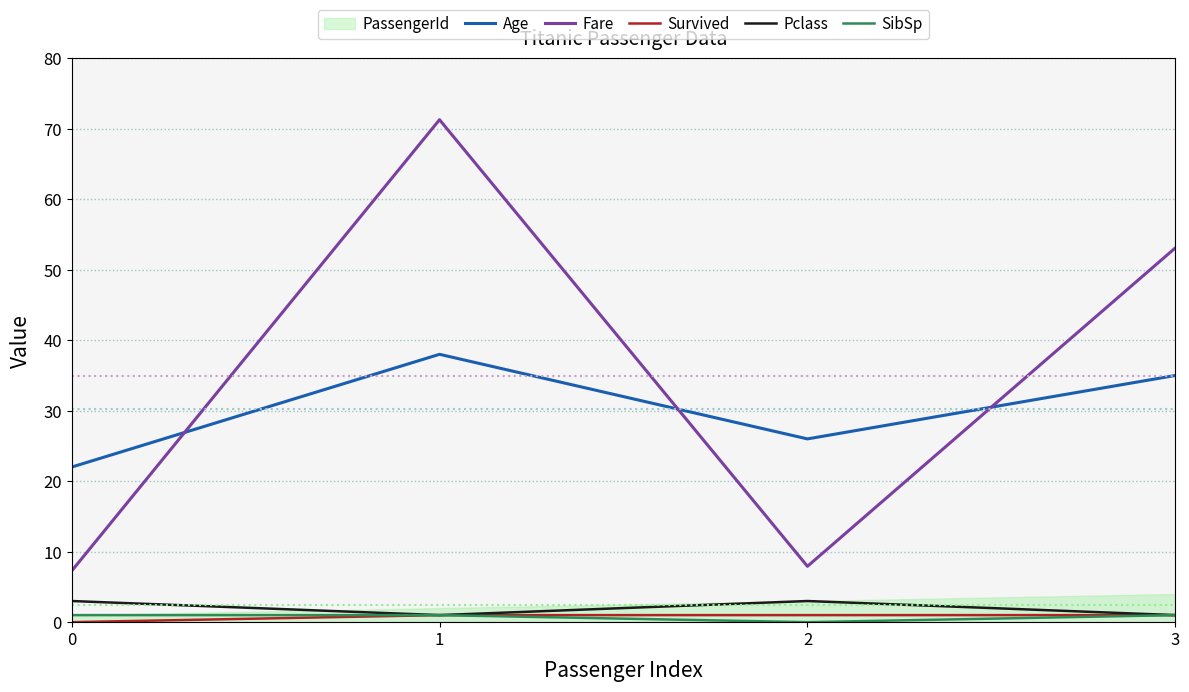

What is the value of the SibSp point at the 4th from the left?

1.0